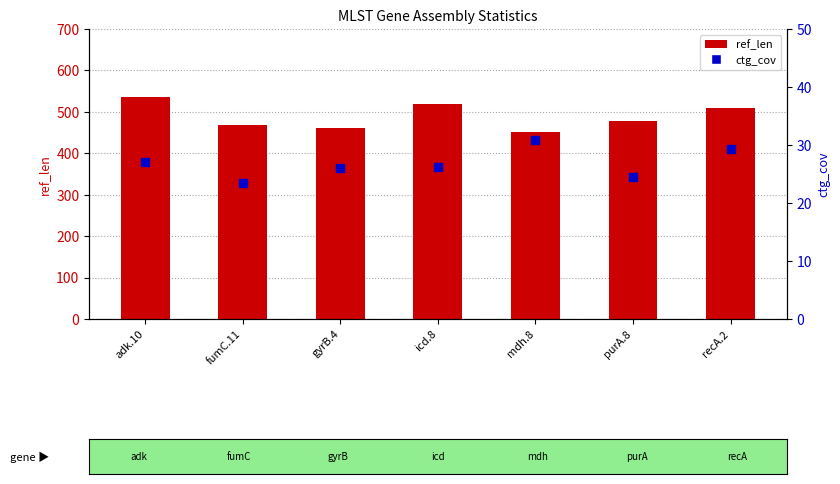

Which series contains the lowest Y value?

ctg_cov